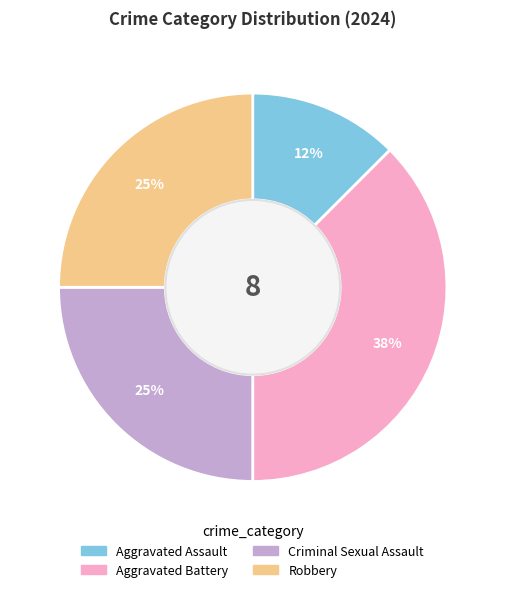

Which has a higher value, Aggravated Assault or Aggravated Battery?

Aggravated Battery